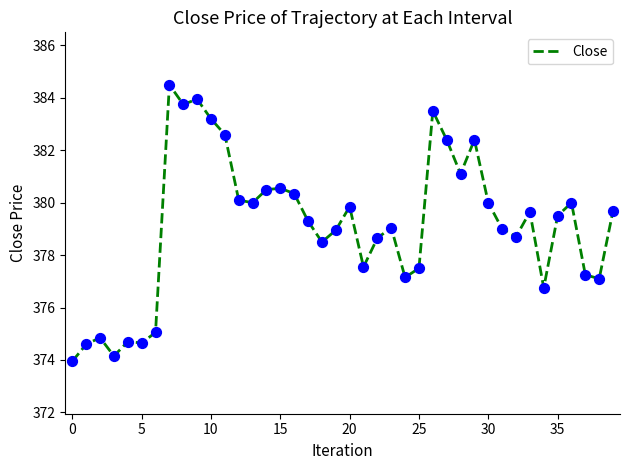

What is the greatest value displayed?

384.5